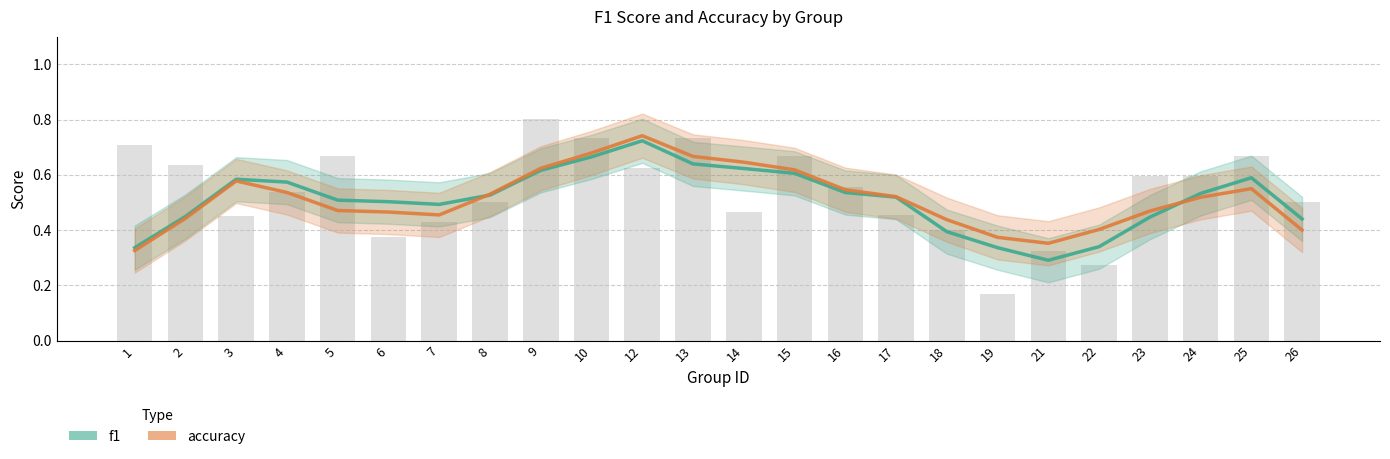

List the series in order of their peak value, lowest first.

f1, accuracy